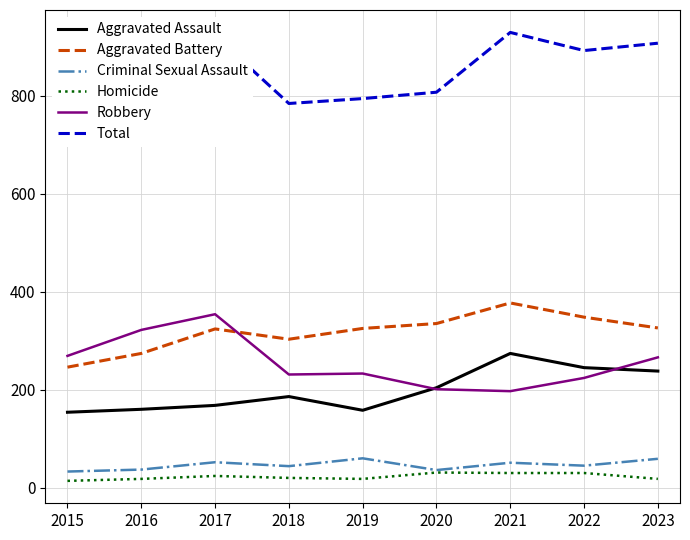

Reading left to right, what are all the values shown in this chart?

Aggravated Assault: 2015=154	2016=160	2017=168	2018=186	2019=158	2020=204	2021=274	2022=245	2023=238
Aggravated Battery: 2015=246	2016=274	2017=324	2018=303	2019=325	2020=335	2021=377	2022=348	2023=326
Criminal Sexual Assault: 2015=33	2016=37	2017=52	2018=44	2019=60	2020=36	2021=51	2022=45	2023=59
Homicide: 2015=14	2016=18	2017=24	2018=20	2019=18	2020=31	2021=30	2022=30	2023=18
Robbery: 2015=269	2016=322	2017=354	2018=231	2019=233	2020=201	2021=197	2022=224	2023=266
Total: 2015=716	2016=811	2017=922	2018=784	2019=794	2020=807	2021=929	2022=892	2023=907